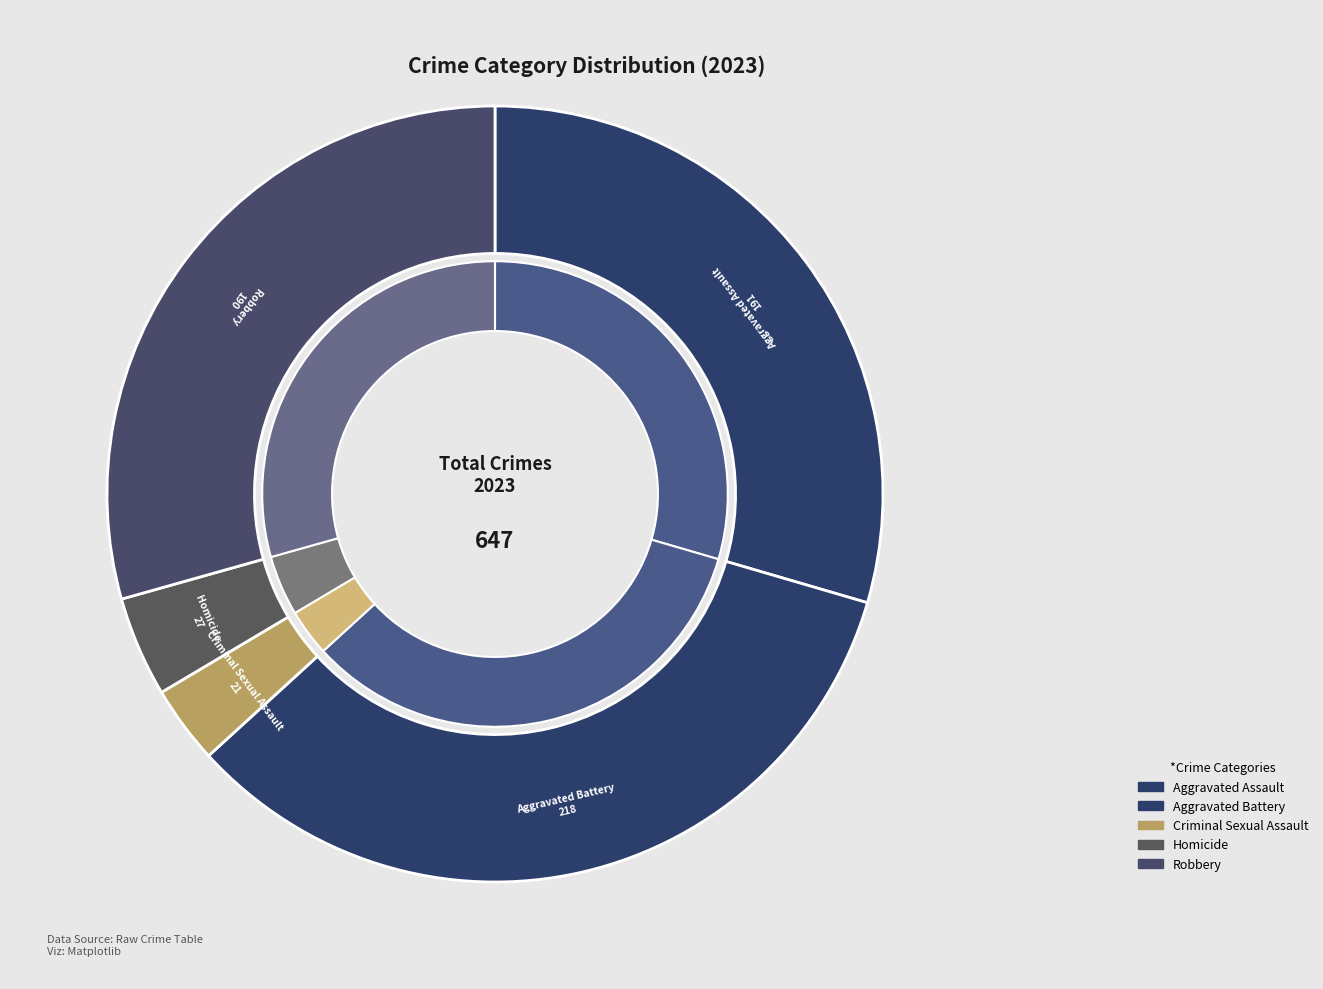

To the nearest percent, what is the average slice percentage?

20%